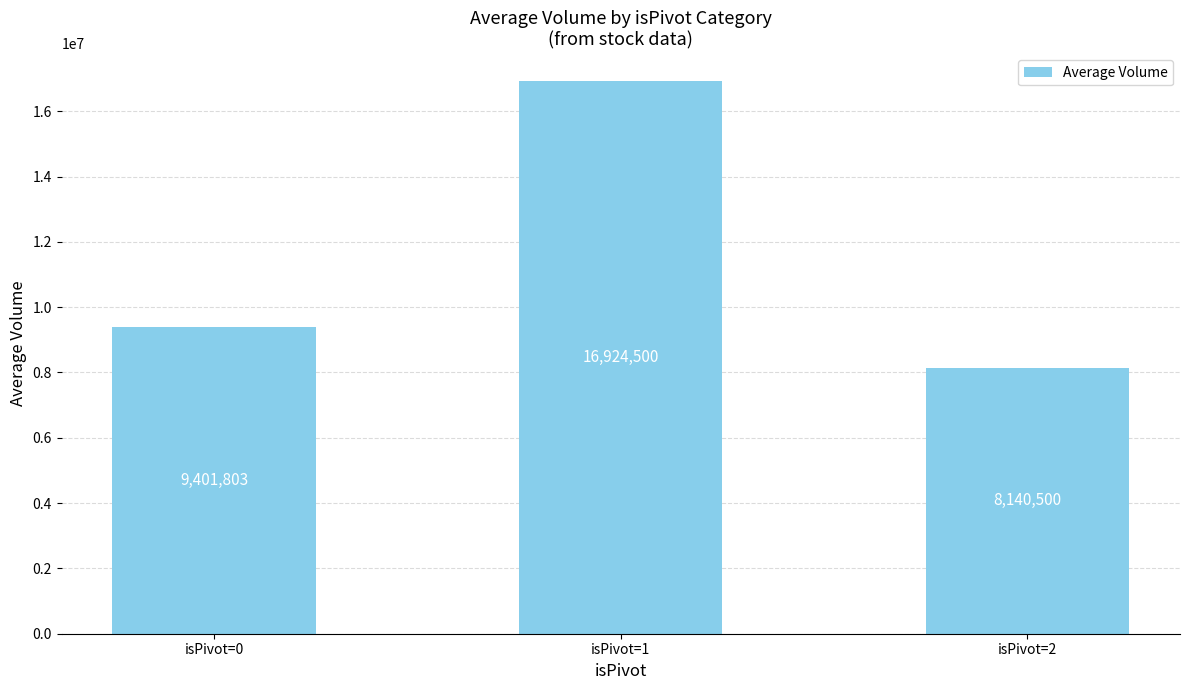

How many bars are there in total?

3